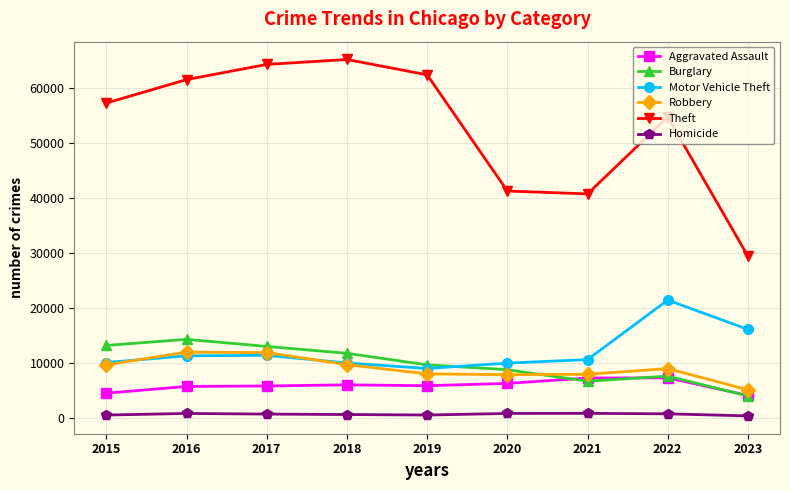

What is the value of the Theft point at the 5th from the left?

62491